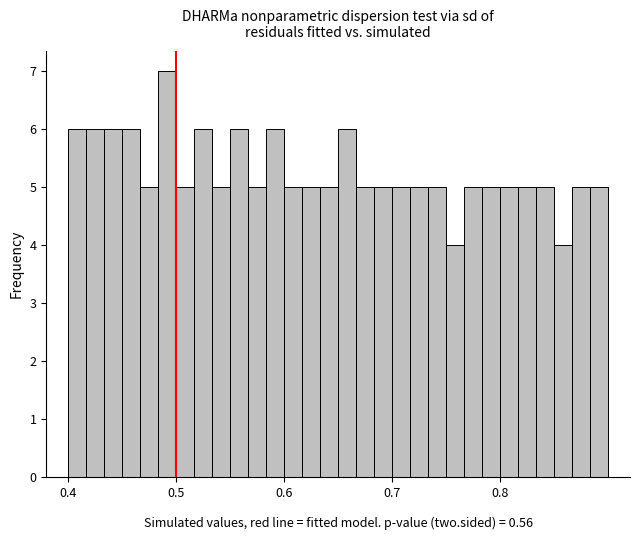

Around what value on the x-axis is the tallest bar? Give the approximate position of its centre, as read against the axis.

0.49